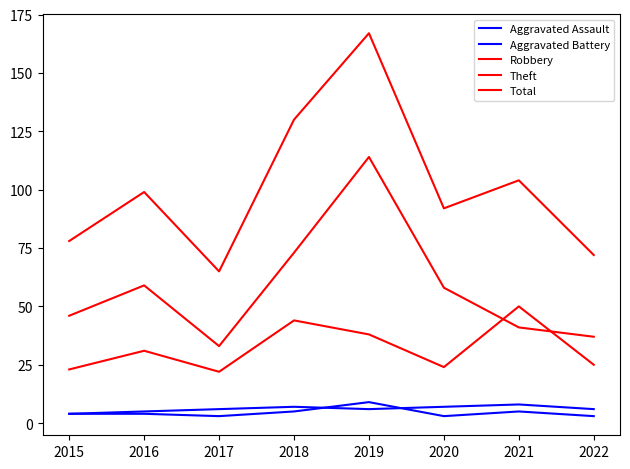

Count the number of categories in the chart.

8